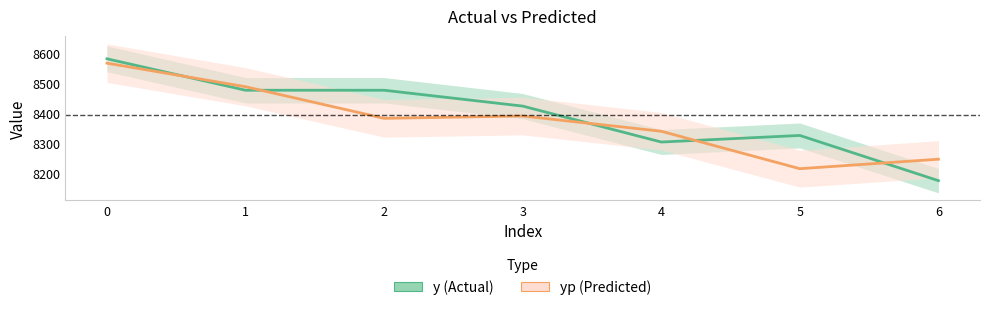

At 5, list the series in order from largest to smallest.

y, yp